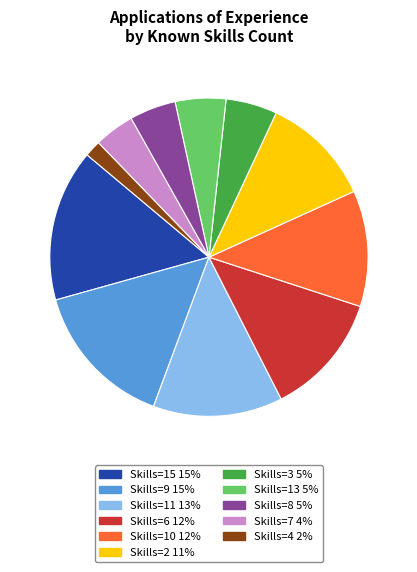

Is there a majority slice in this chart?

No